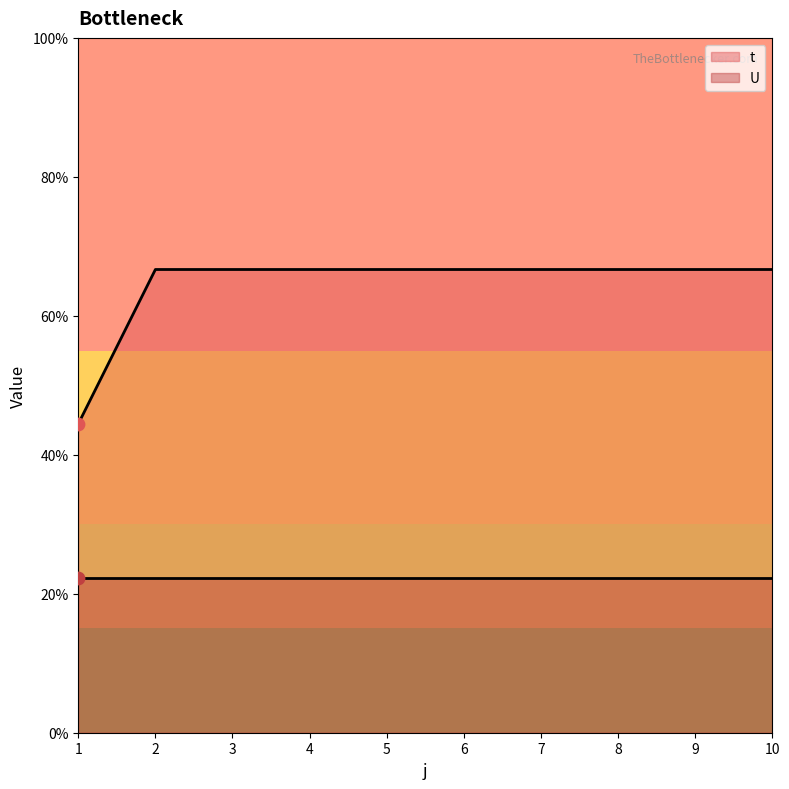

Which has a higher value, 3 or 4?

3